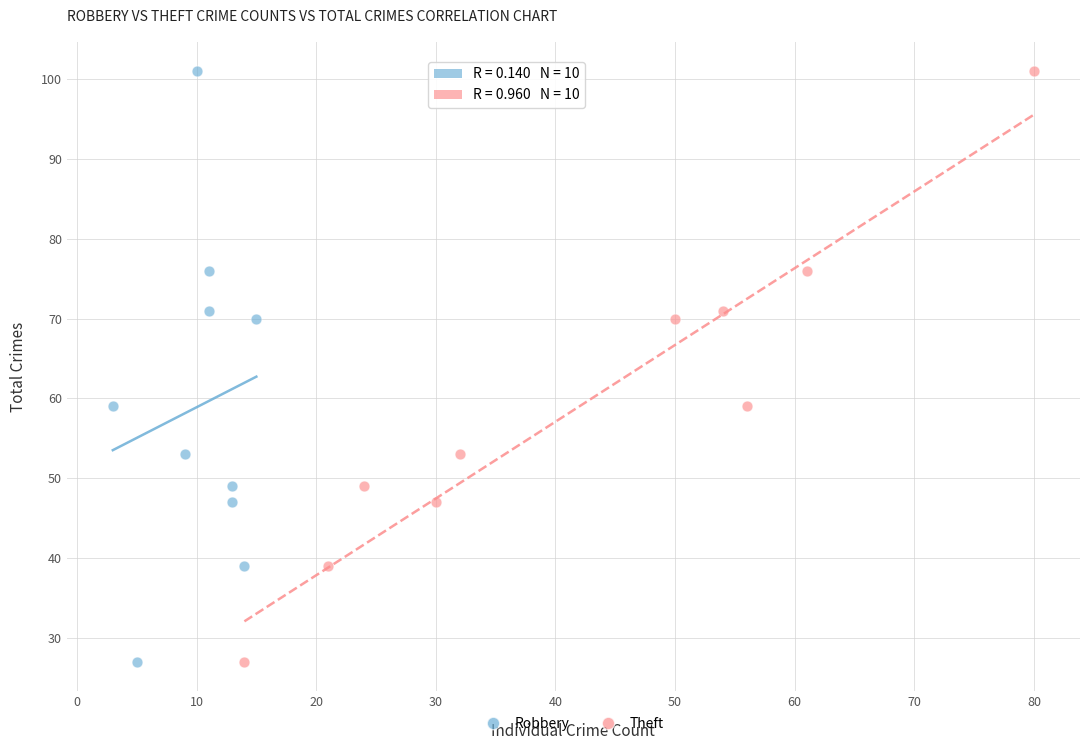

What are all the series names shown in the legend?

Robbery, Theft